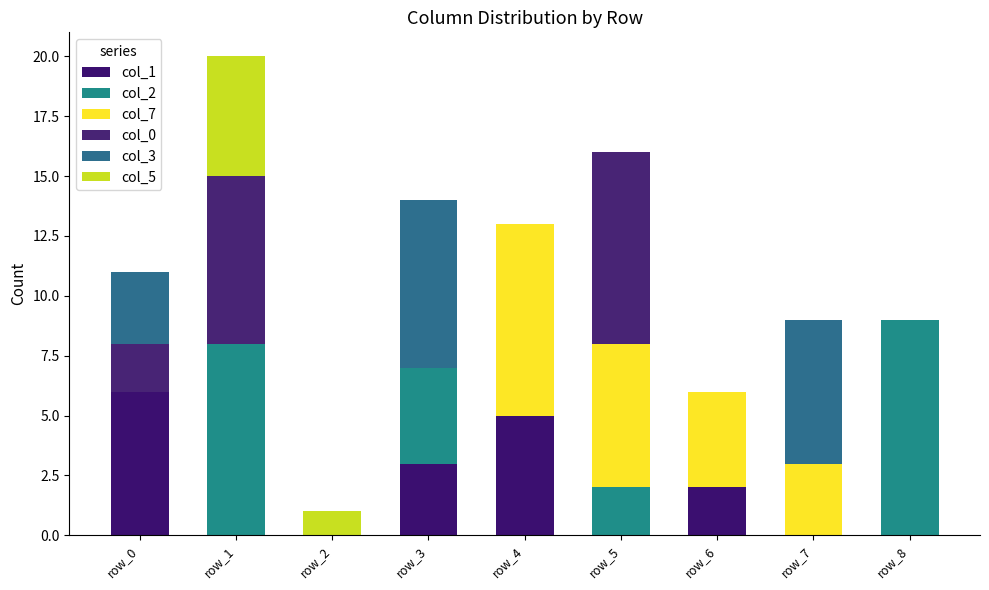

What is the total value across all series at row_2?

1